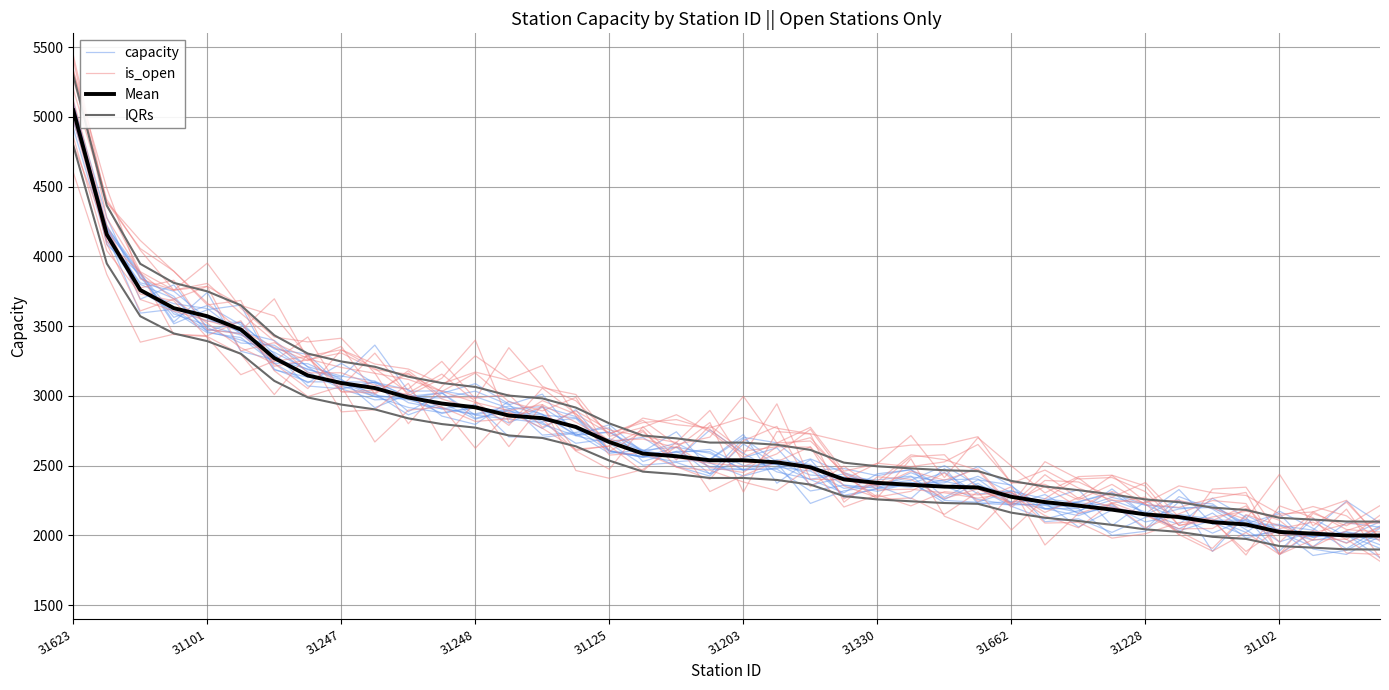

At how many categories does at least one series exceed 3331?

7